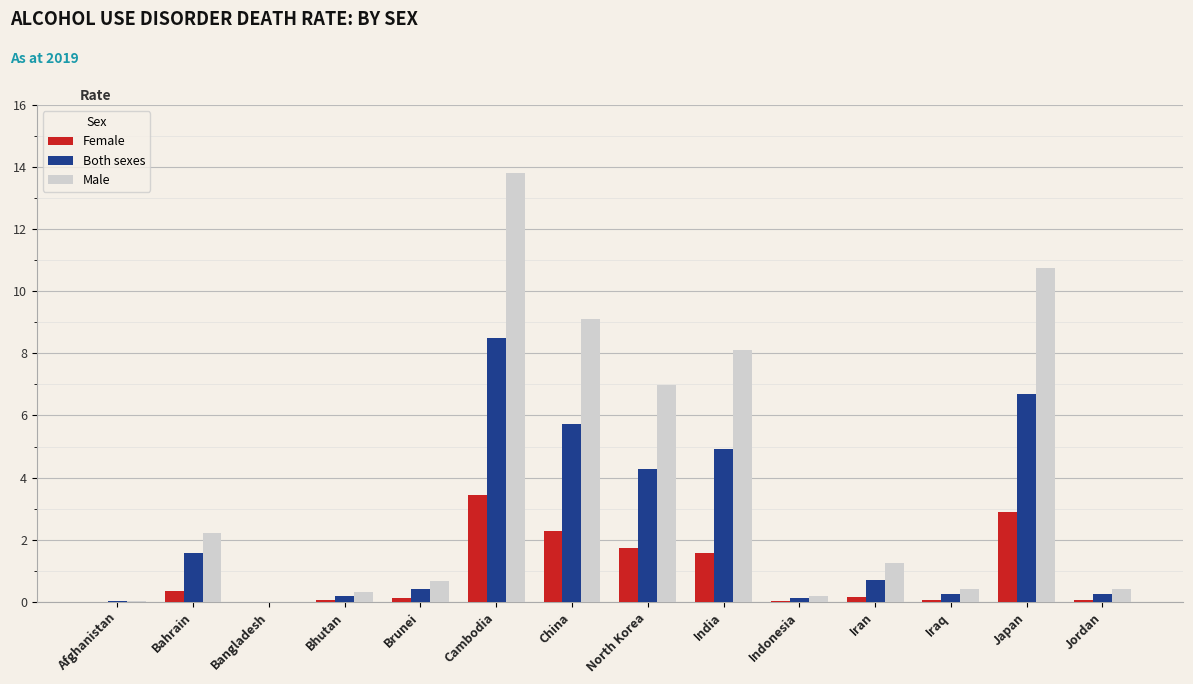

What is the greatest value displayed?

13.8